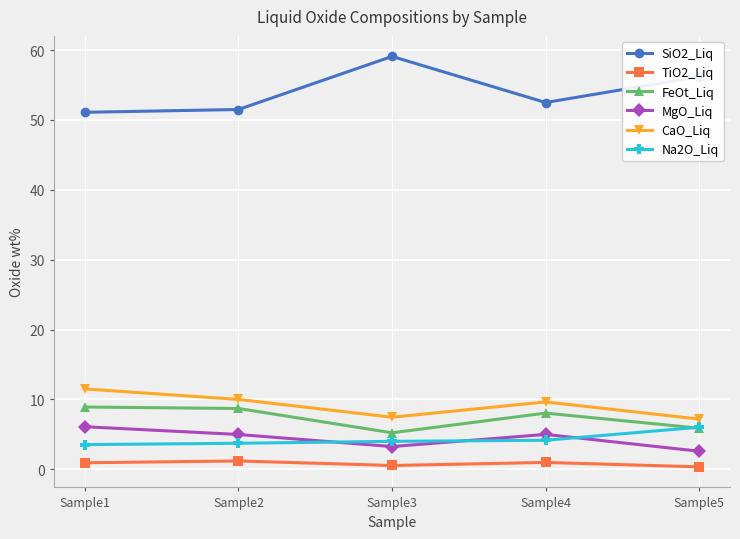

True or false: FeOt_Liq has a value of 4.6 at Sample1.

False